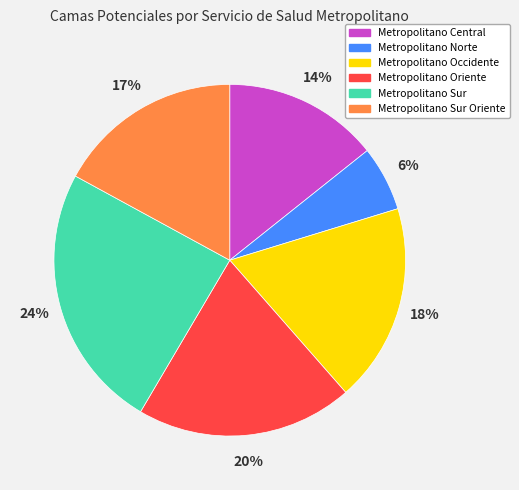

To the nearest percent, what portion does Metropolitano Oriente represent?

20%